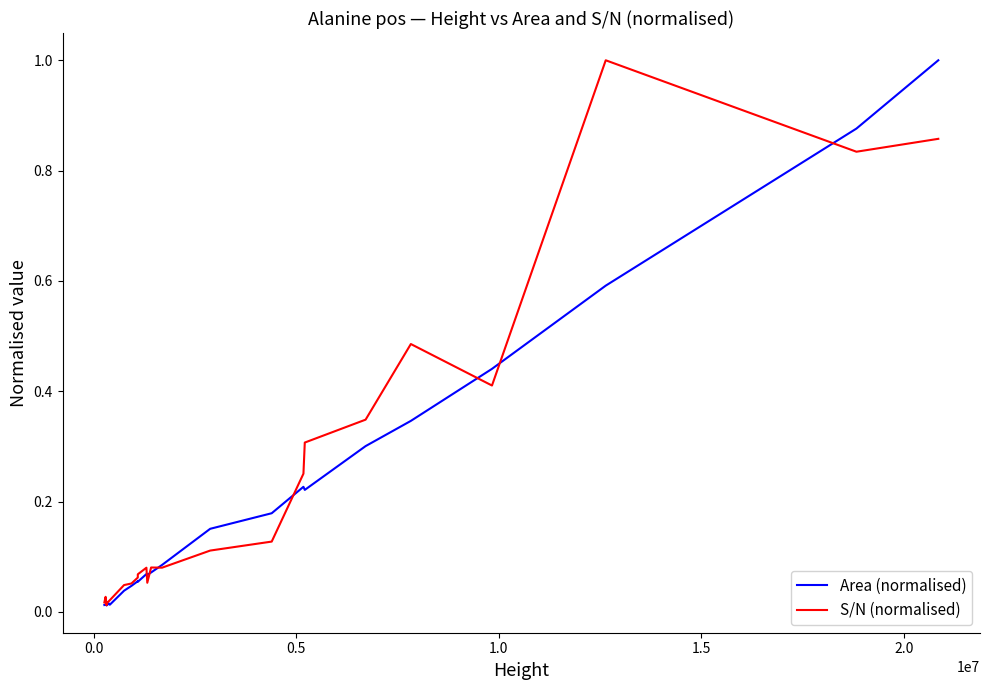

What is the greatest value displayed?

1.0